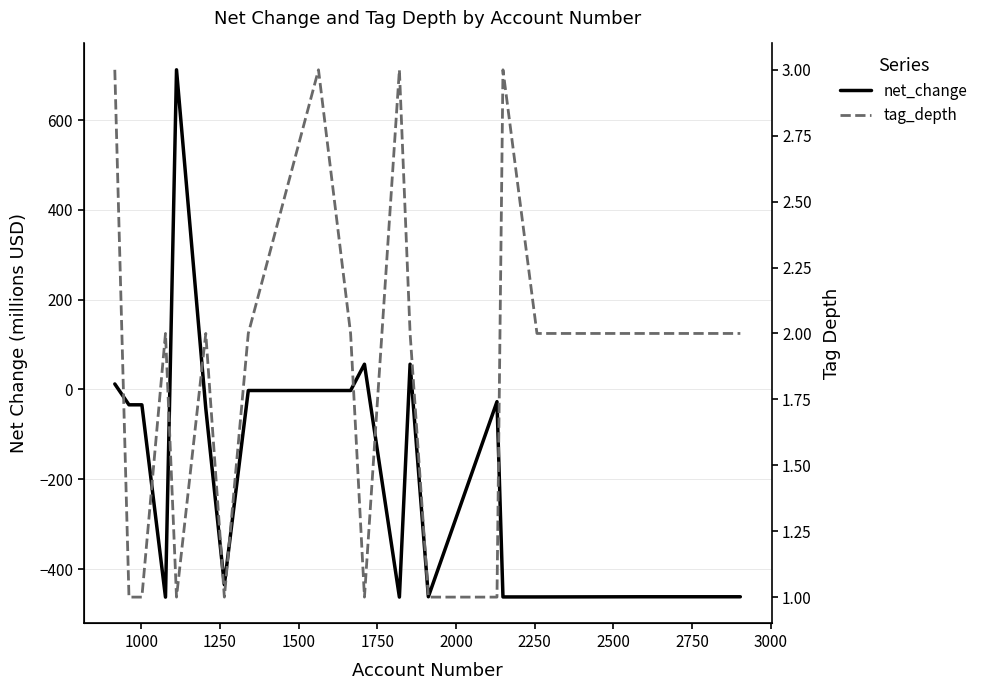

Does the chart have visible grid lines?

Yes